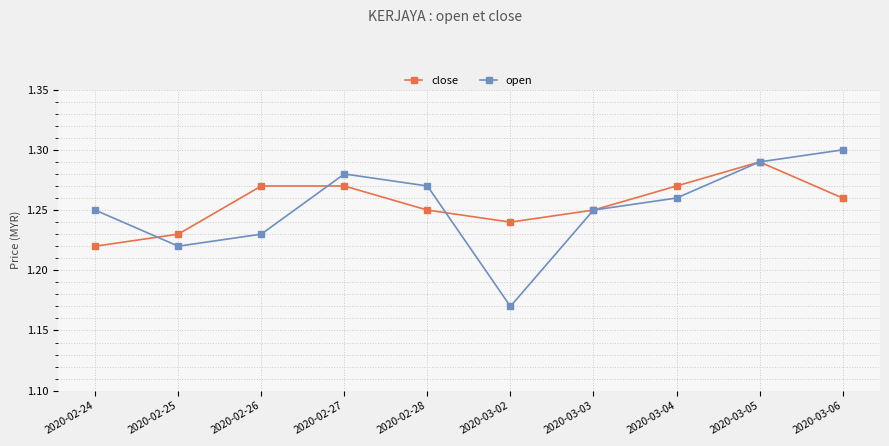

List the series in order of their overall mean, lowest first.

open, close